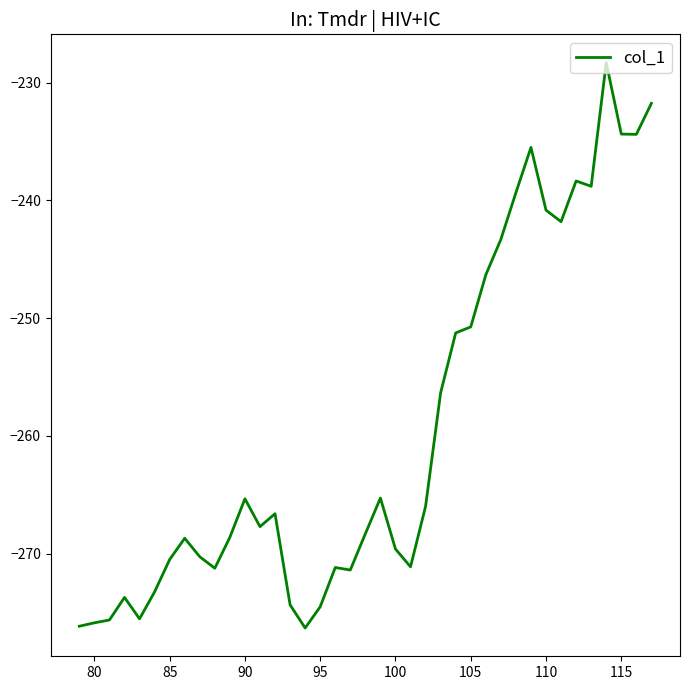

What is the difference between the maximum and minimum values?

48.0